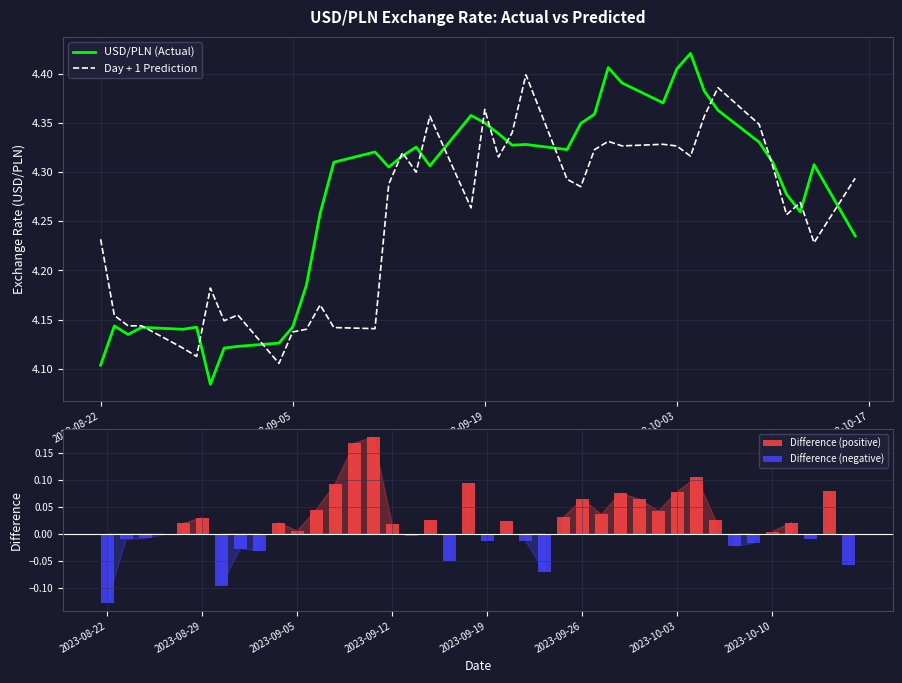

Reading left to right, extract all data points from this chart.

USD/PLN: 4.1	4.1	4.1	4.1	4.1	4.1	4.1	4.1	4.1	4.1	4.1	4.2	4.3	4.3	4.3	4.3	4.3	4.3	4.3	4.4	4.4	4.3	4.3	4.3	4.3	4.3	4.4	4.4	4.4	4.4	4.4	4.4	4.4	4.4	4.3	4.3	4.3	4.3	4.3	4.2
Day + 1 Prediction: 4.2	4.2	4.1	4.1	4.1	4.1	4.2	4.1	4.2	4.1	4.1	4.1	4.2	4.1	4.1	4.3	4.3	4.3	4.4	4.3	4.4	4.3	4.3	4.4	4.3	4.3	4.3	4.3	4.3	4.3	4.3	4.3	4.4	4.4	4.3	4.3	4.3	4.3	4.2	4.3